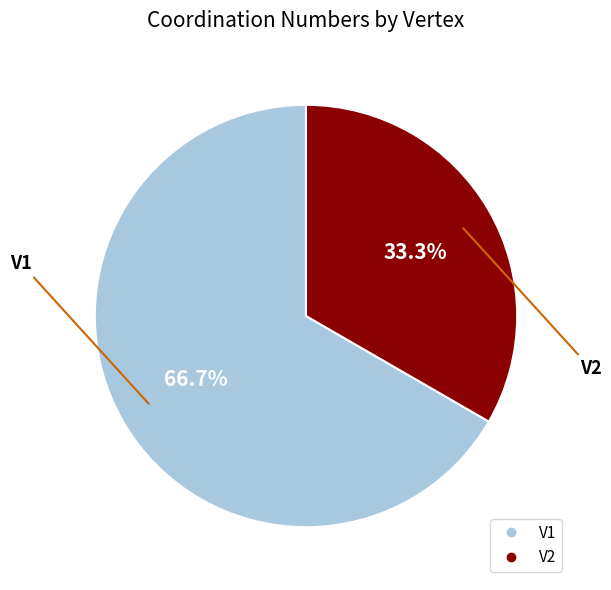

Is the sum of V2 and V1 greater than half?

Yes